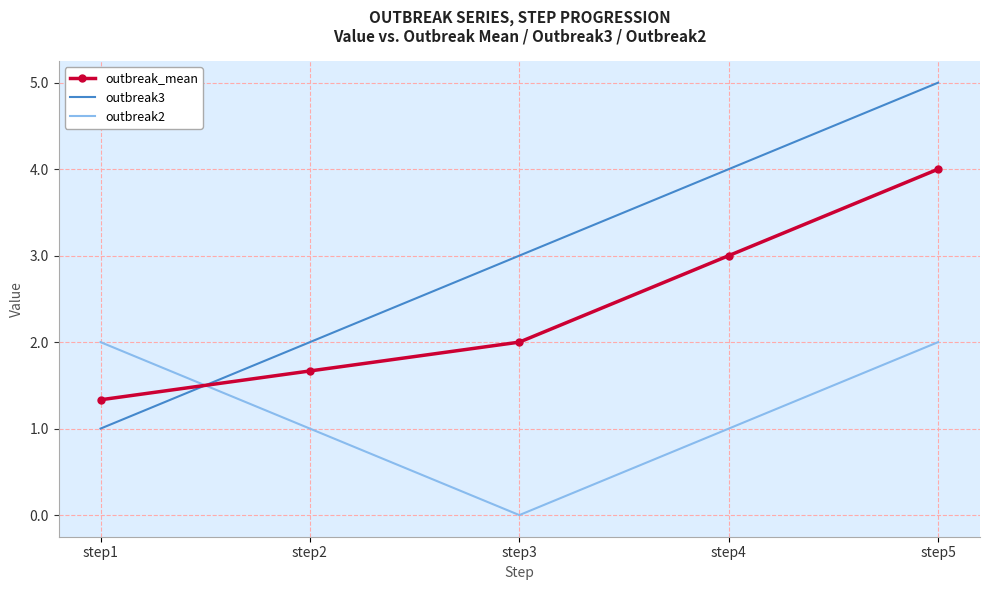

True or false: outbreak_mean has a value of 3.2 at step3.

False